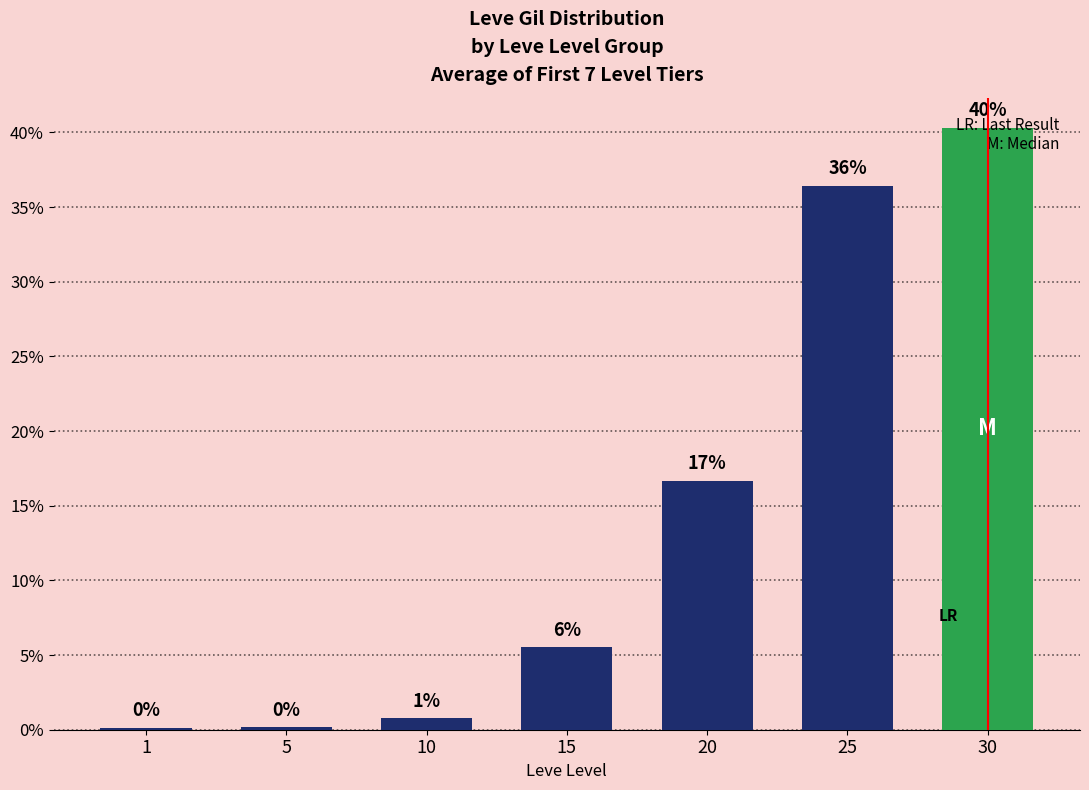

Rank the categories by value from lowest to highest.

1, 5, 10, 15, 20, 25, 30